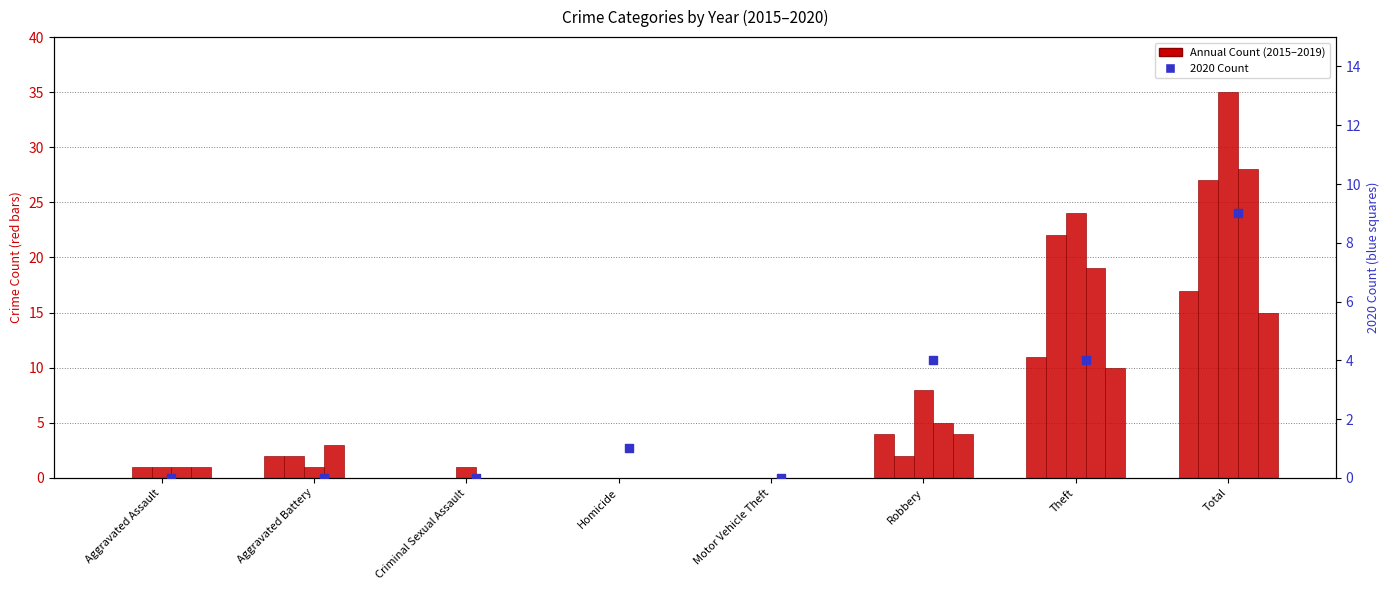

What is the total value across all series at Total?

131